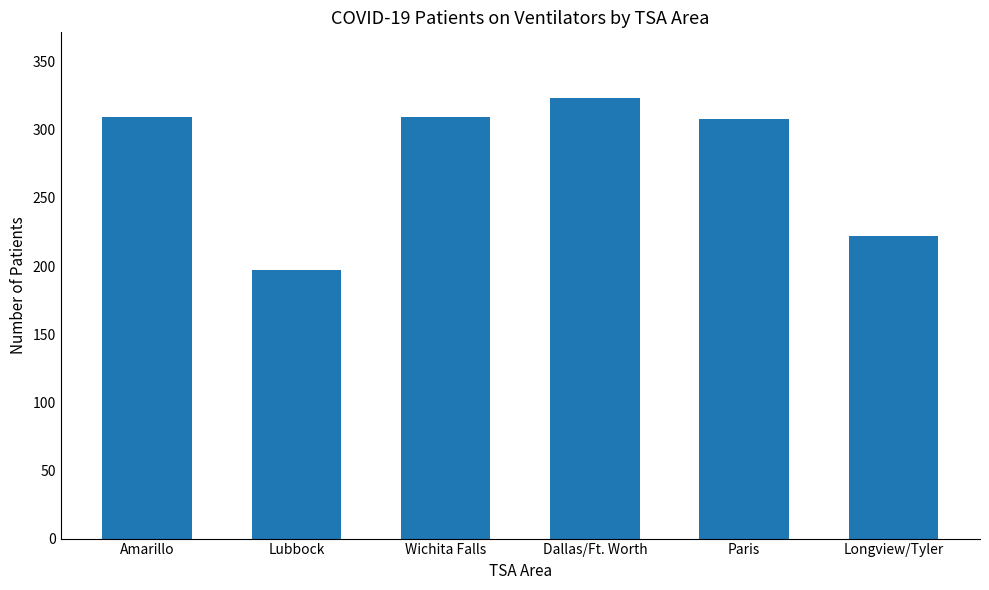

Does the chart contain stacked bars?

No